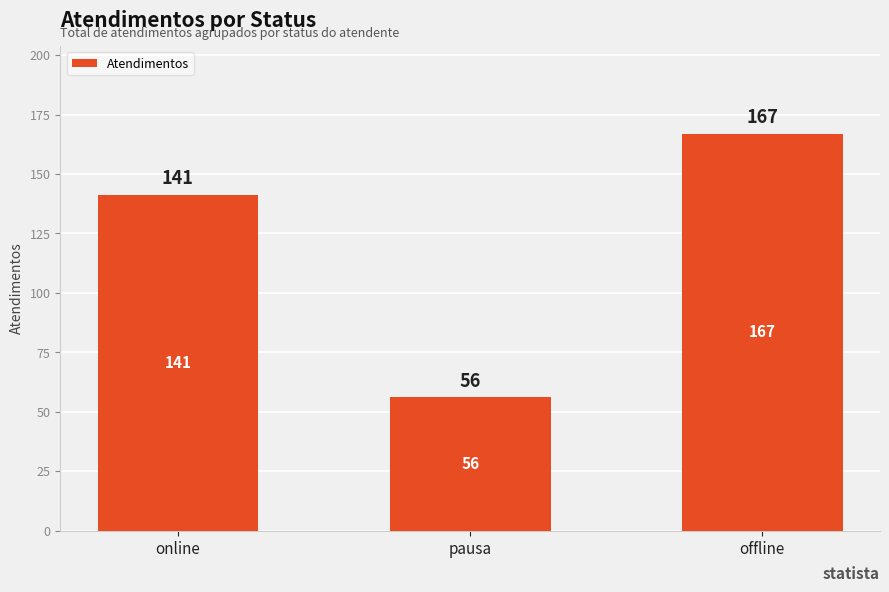

What is the sum of the values at offline and pausa?

223